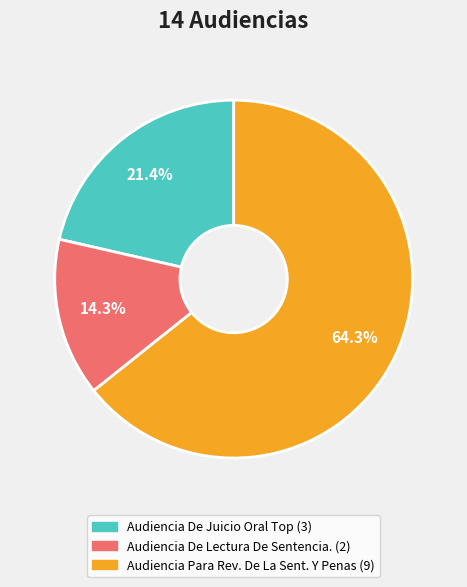

Which has a higher value, Audiencia Para Rev. De La Sent. Y Penas or Audiencia De Lectura De Sentencia.?

Audiencia Para Rev. De La Sent. Y Penas